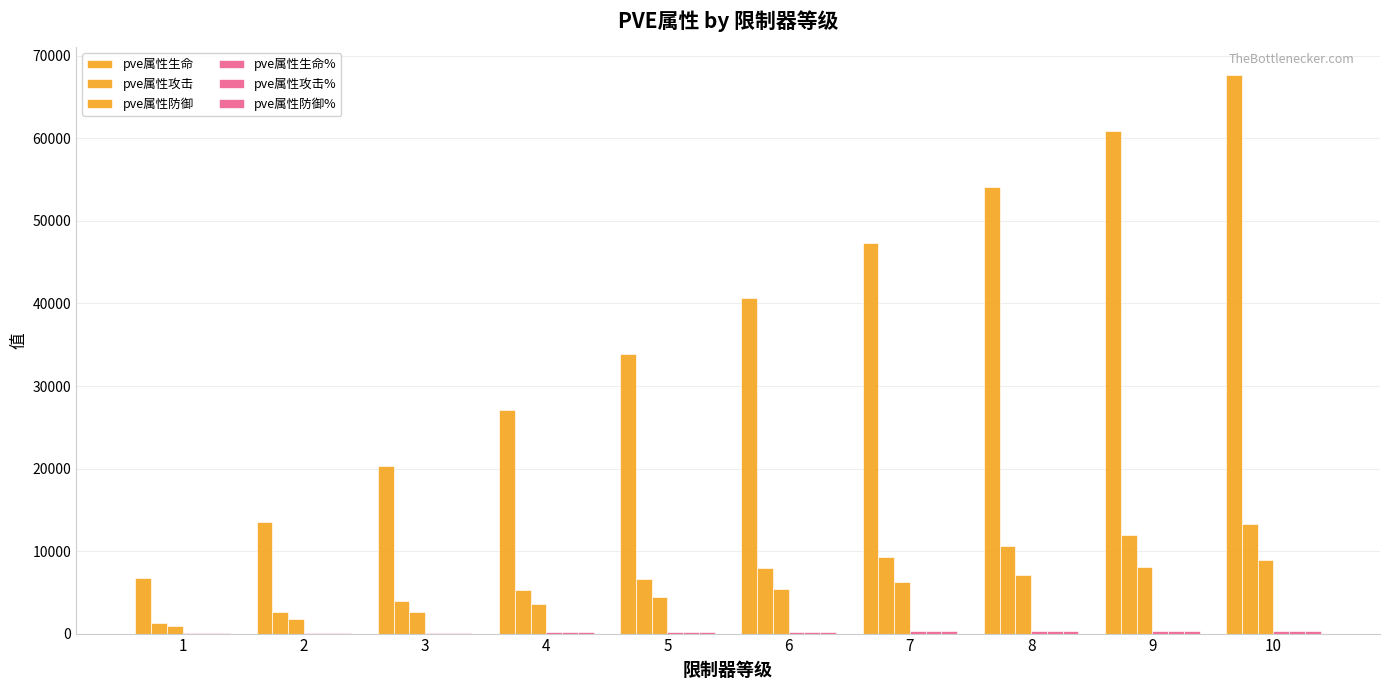

What is the total value across all series at 10?

90920